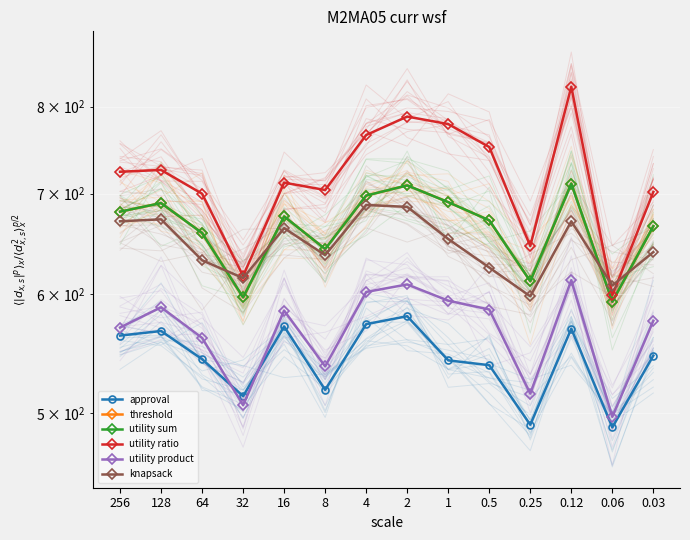

What is the difference between the knapsack values at 0.12 and 0.06?

63